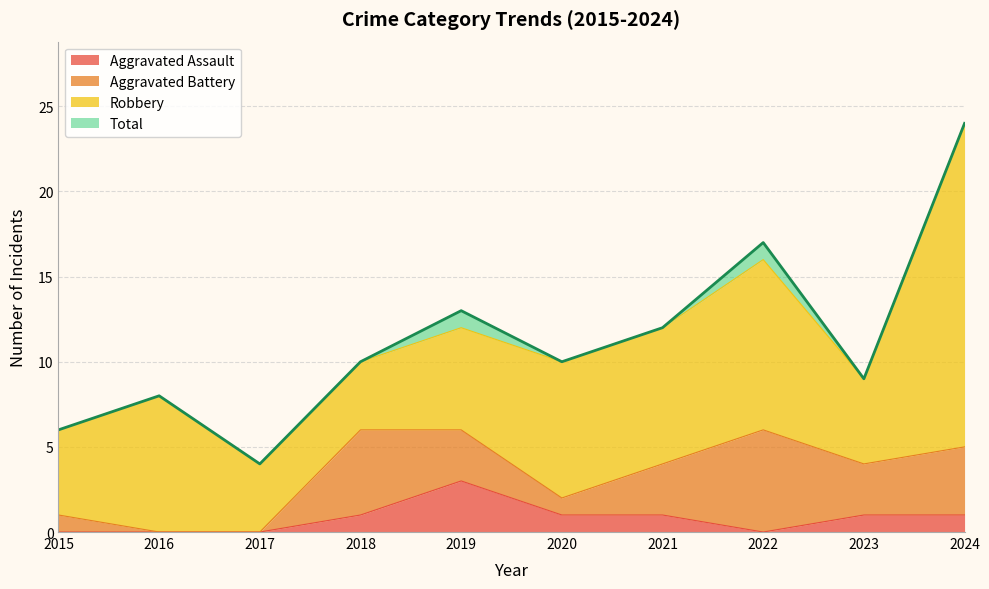

Is the value of Total at 2023 greater than the value of Aggravated Assault at 2022?

Yes